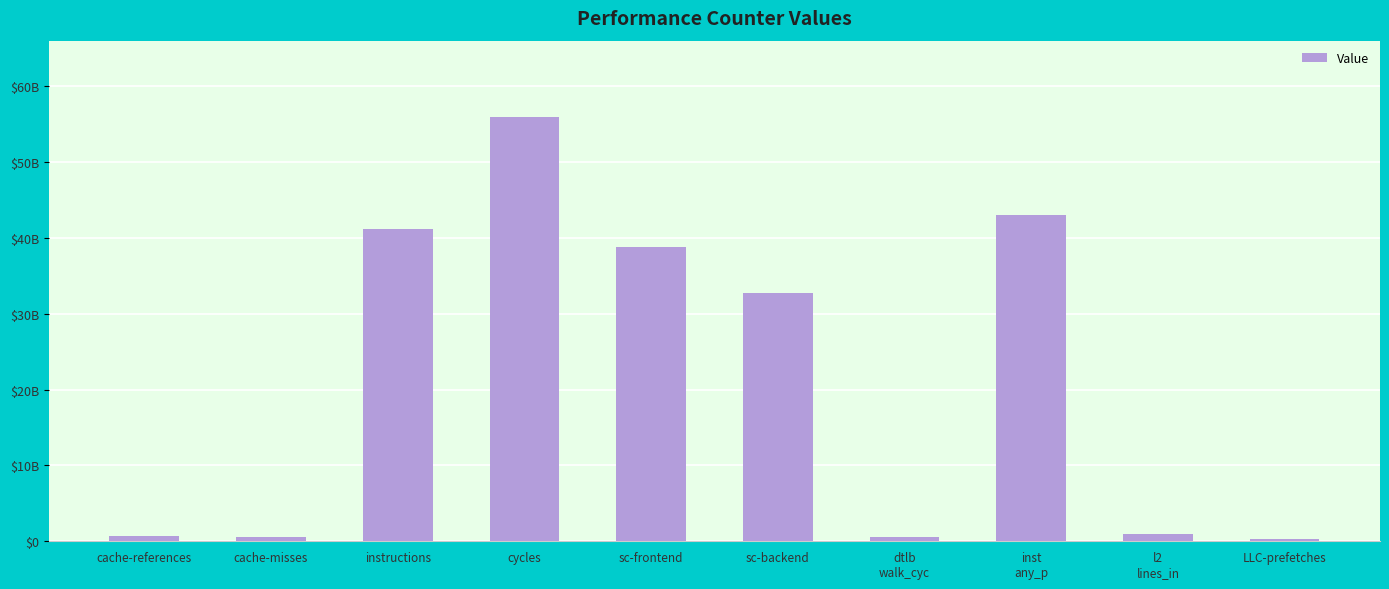

Between l2
lines_in and LLC-prefetches, which is larger?

l2
lines_in